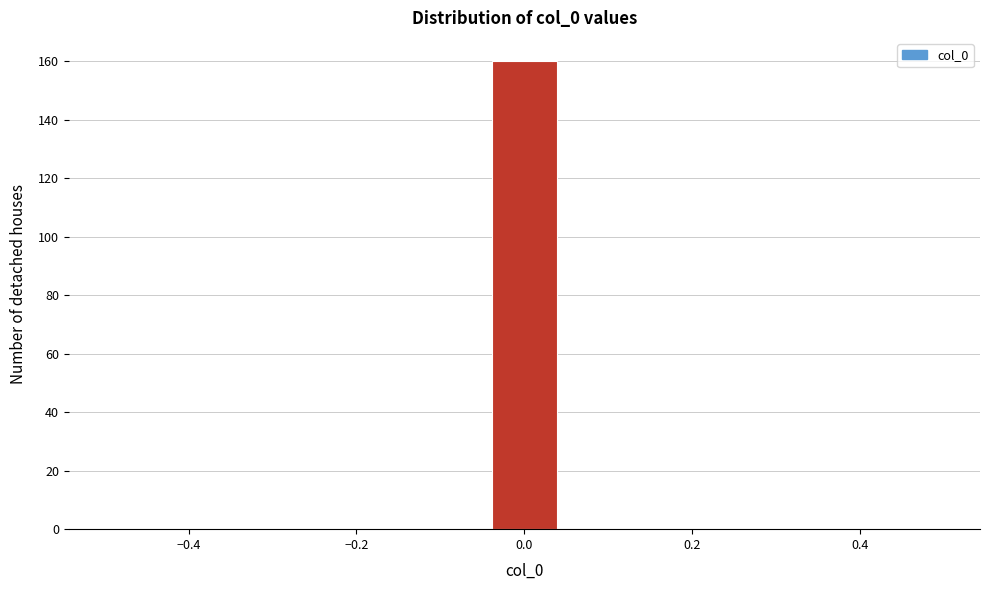

Reading left to right, list every bar in this chart as the range it spans on the x-axis followed by its height. Neither the bar edges nor the heights are printed on the chart, so give them approximately, as read against the axes.

-0.50 to -0.40: 0
-0.40 to -0.32: 0
-0.32 to -0.22: 0
-0.22 to -0.14: 0
-0.14 to -0.04: 0
-0.04 to 0.04: 160
0.04 to 0.14: 0
0.14 to 0.22: 0
0.22 to 0.32: 0
0.32 to 0.40: 0
0.40 to 0.50: 0